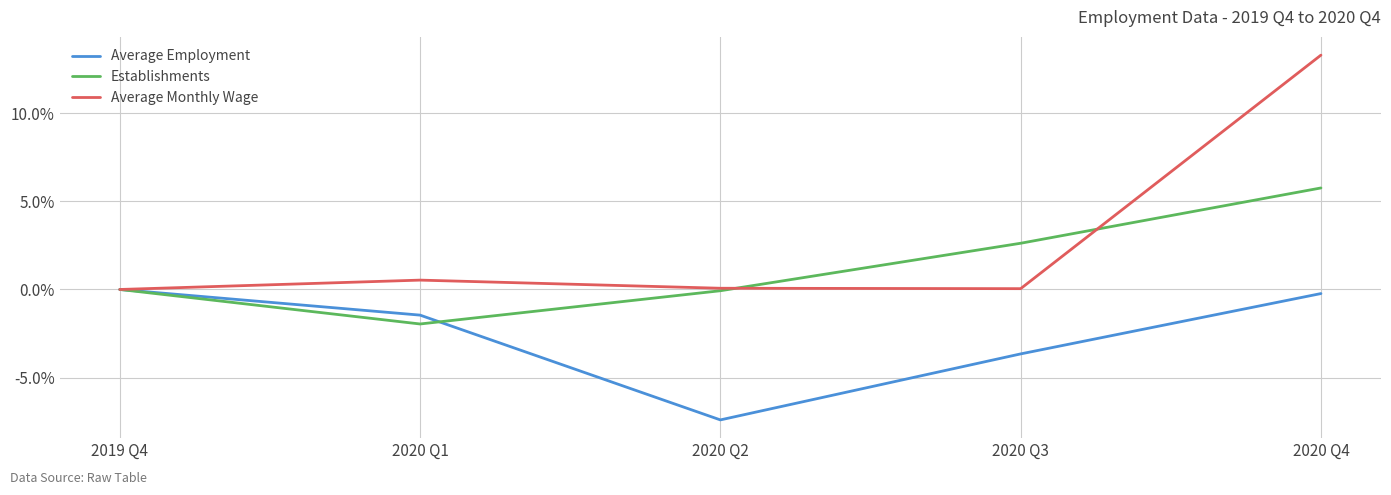

Rank the series by their maximum value, from highest to lowest.

Average Monthly Wage, Establishments, Average Employment